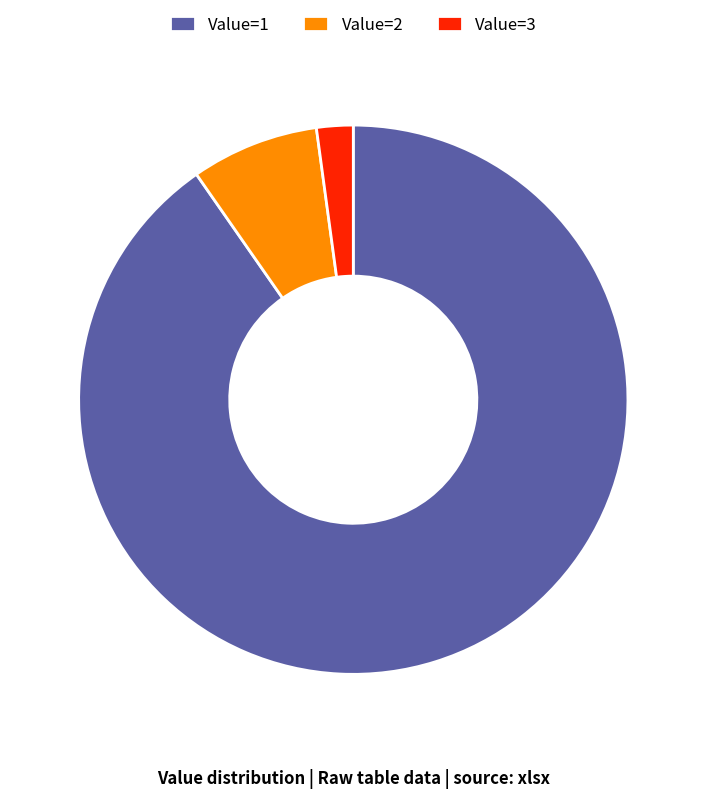

True or false: Value=3 accounts for 2% of the total.

True